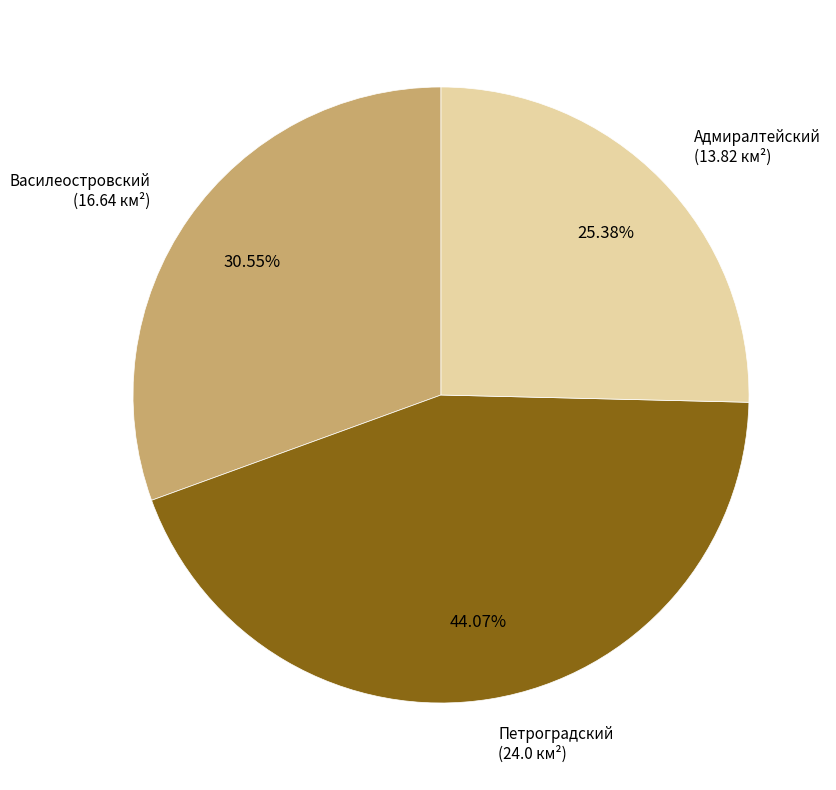

Does any single category account for the majority?

No